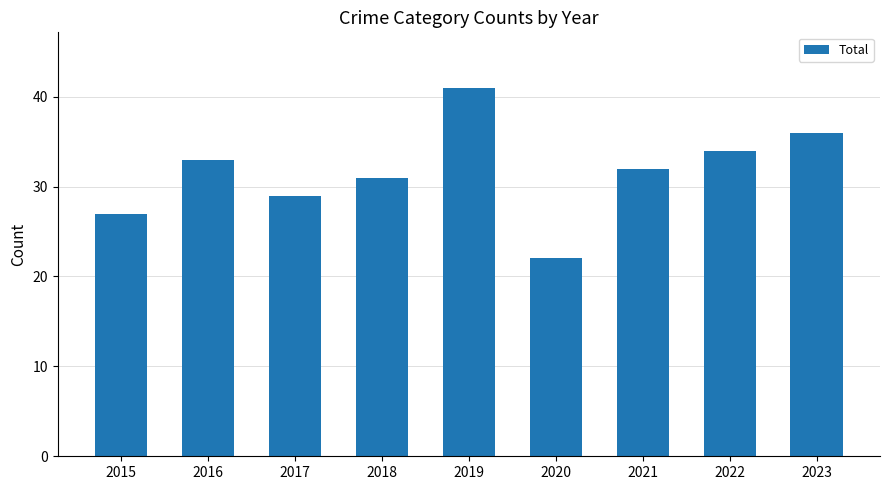

What is the difference between the maximum and minimum values?

19